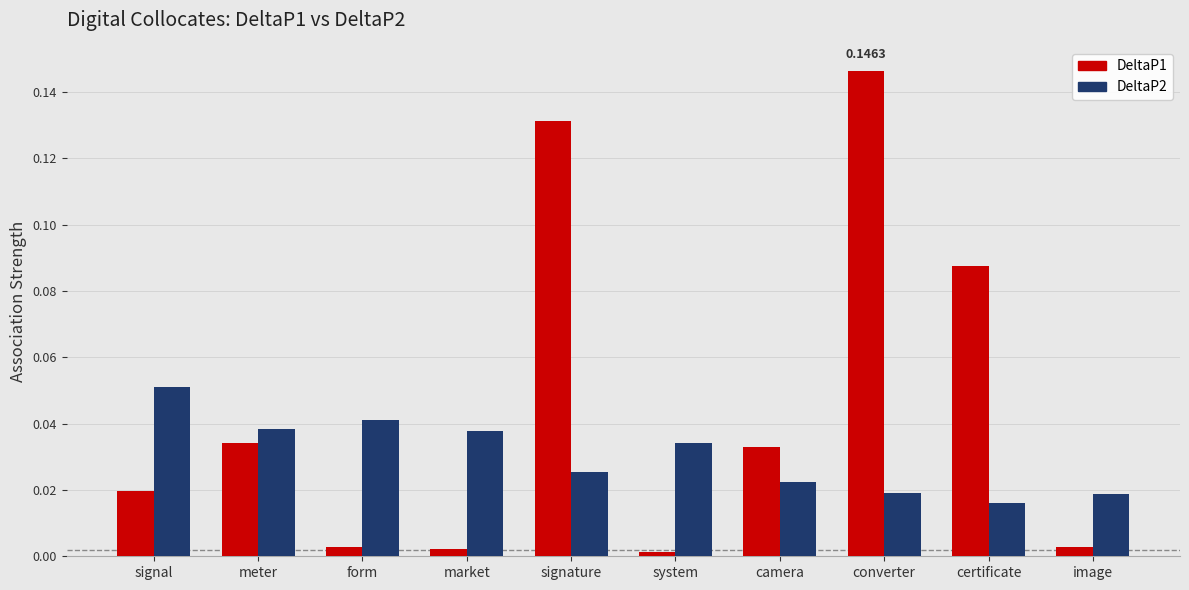

Does the chart contain any negative values?

No